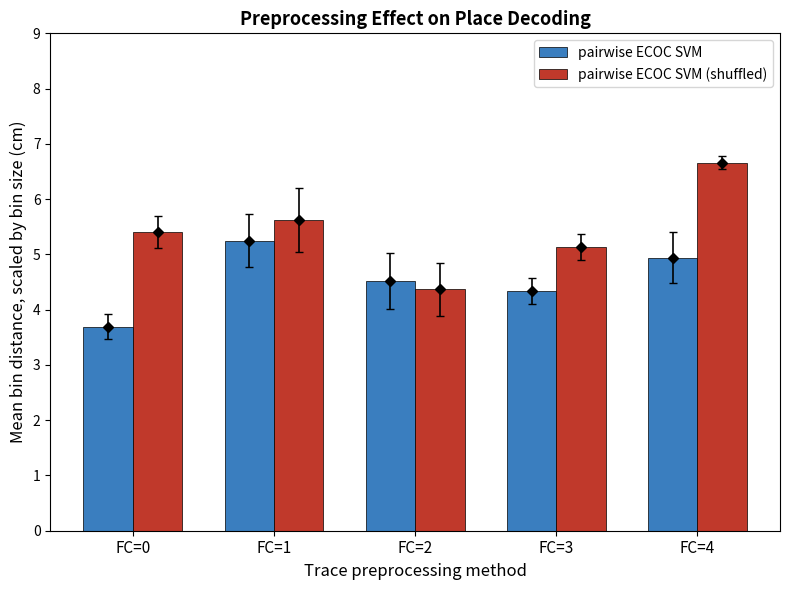

Read the pairwise ECOC SVM (shuffled) value at FC=4.

6.7